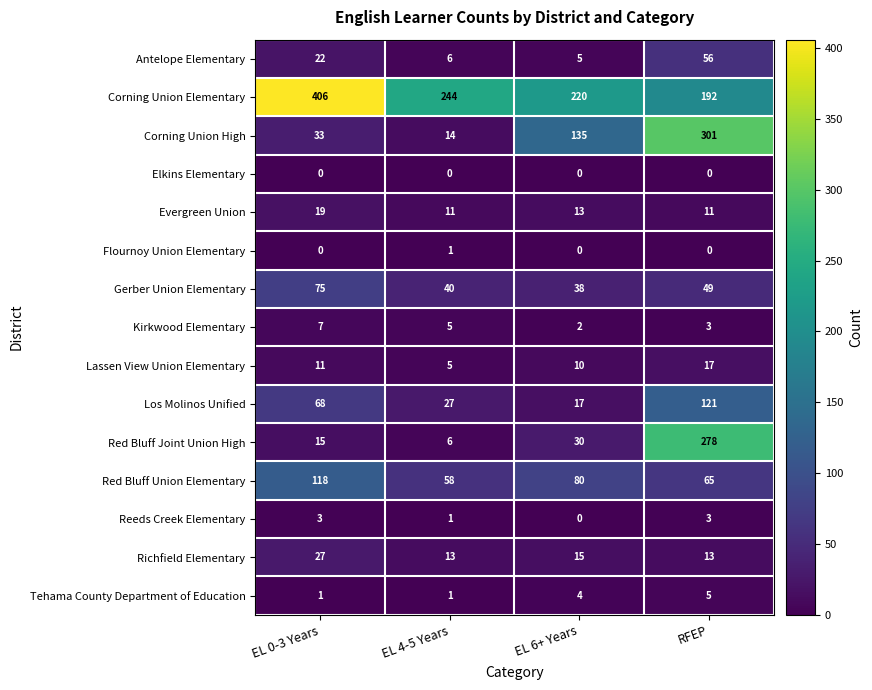

The value of Gerber Union Elementary at RFEP is 49. True or false?

True